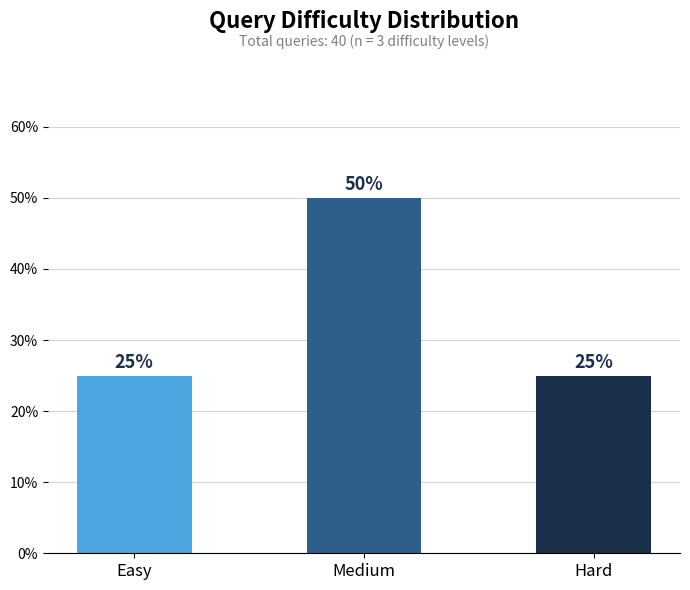

True or false: the data shows 25 at Hard.

True